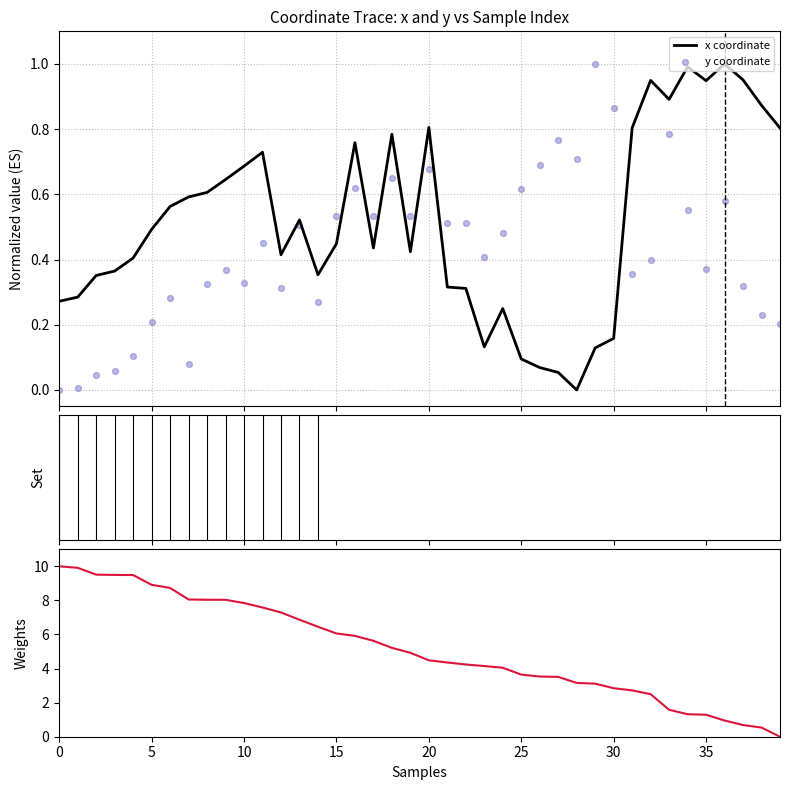

What is the total value across all series at 36?

2.5